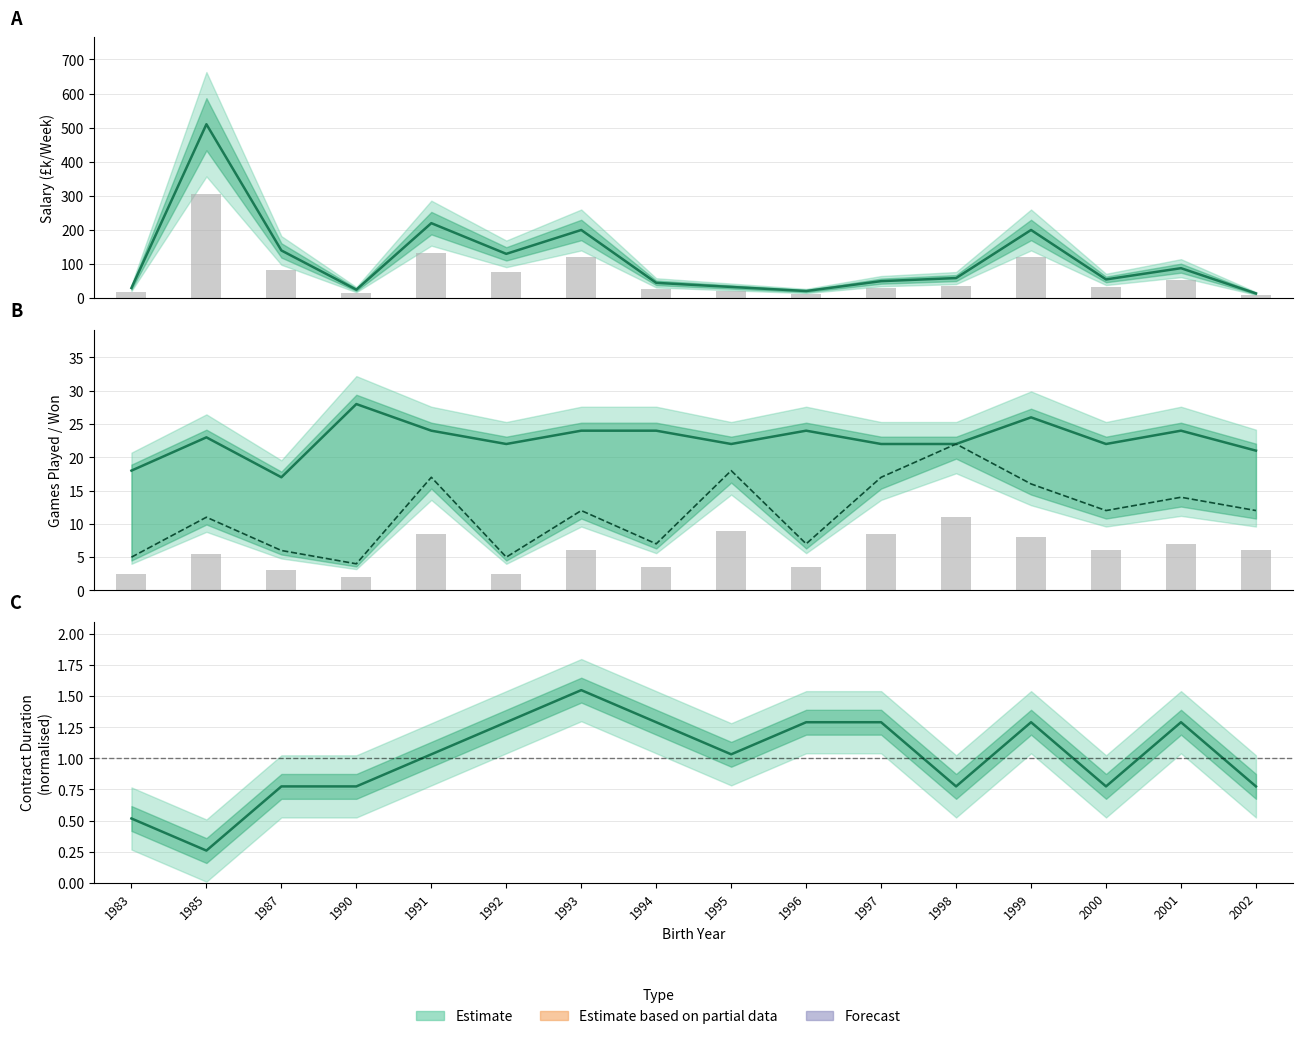

Which series has the largest range (max minus min)?

SALARY (£k/Week)